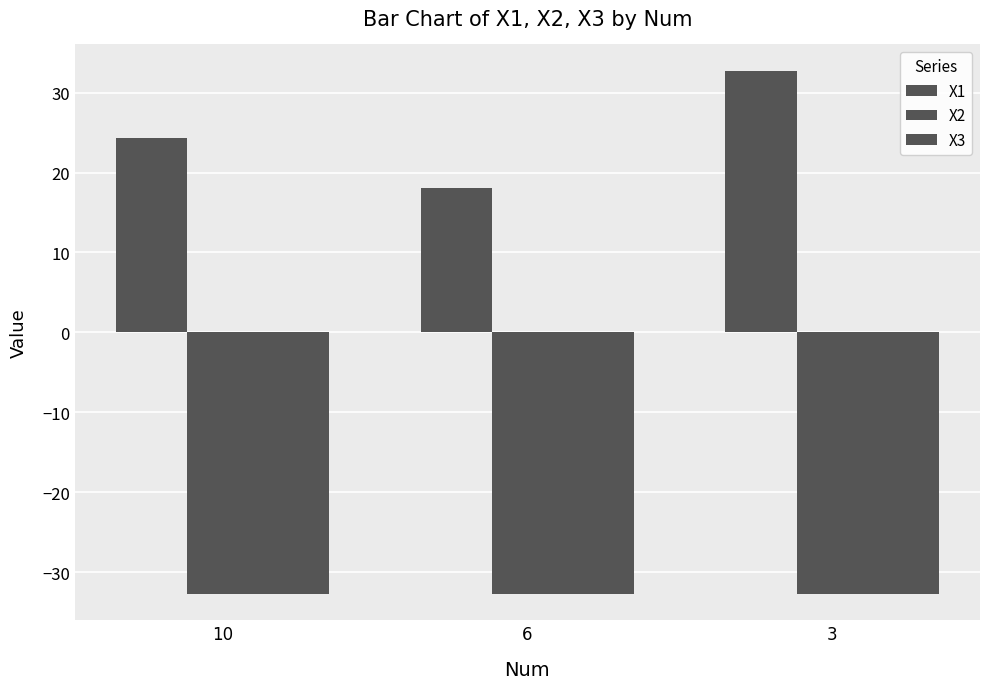

At which category is the sum across all series the highest?

3